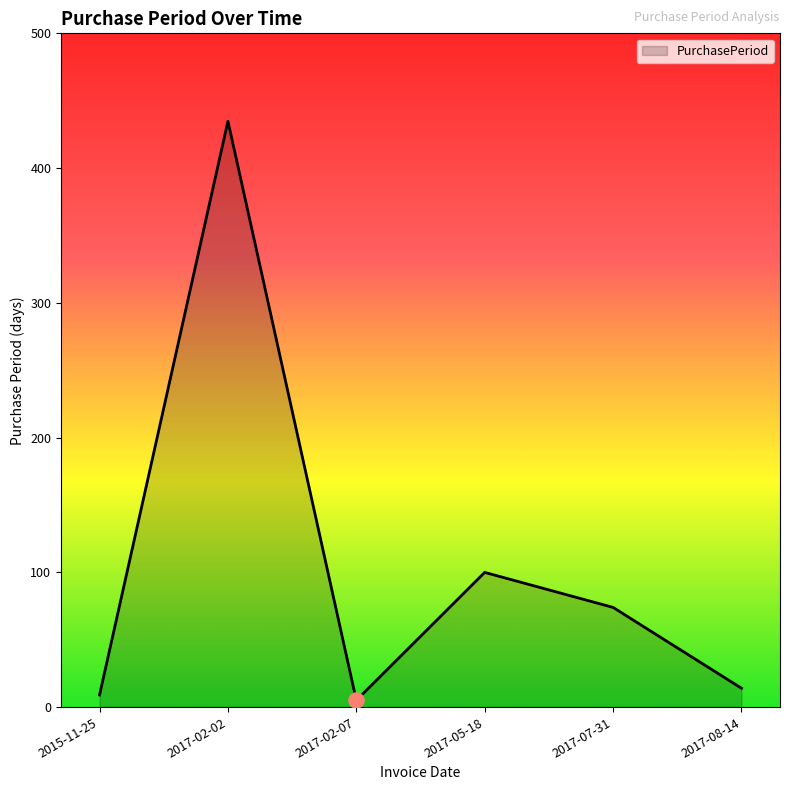

What is the change in value from 2017-05-18 to 2017-07-31?

-26